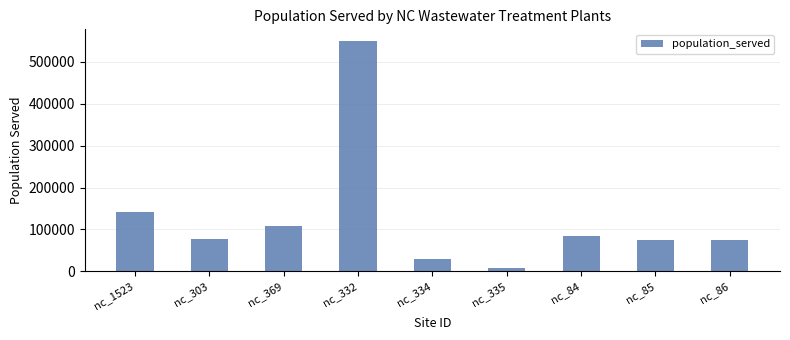

The chart shows a value of 30655 at nc_334. True or false?

True